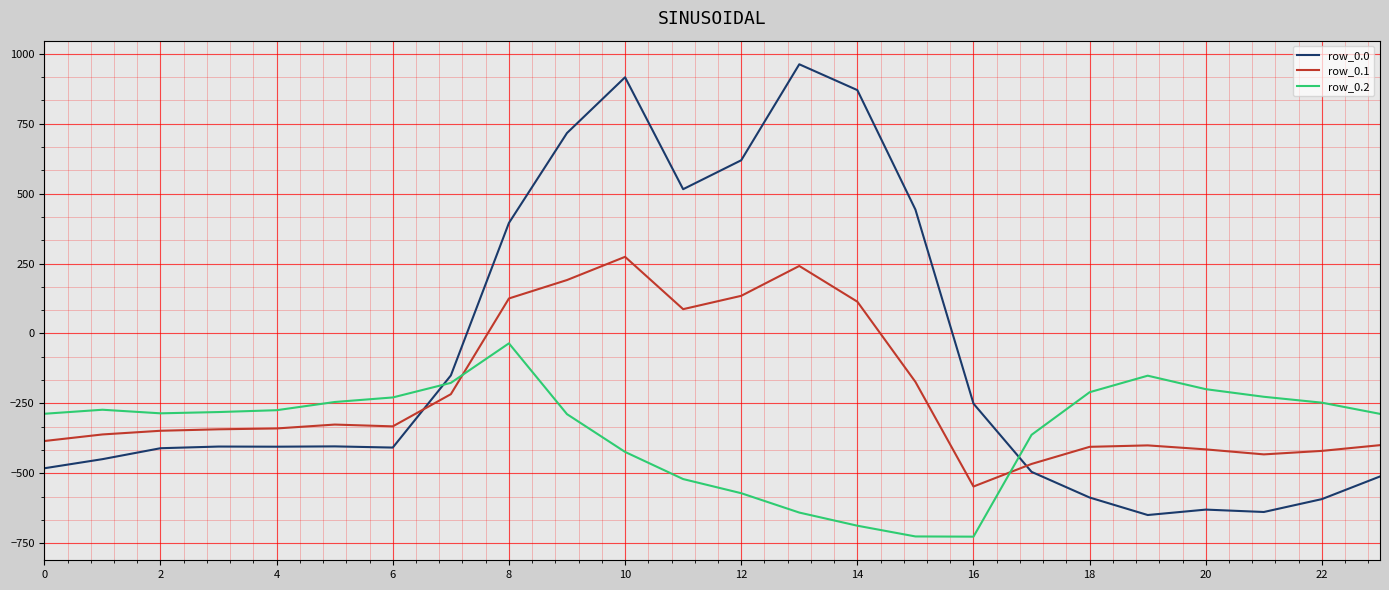

List the series in order of their overall mean, highest first.

row_0.0, row_0.1, row_0.2